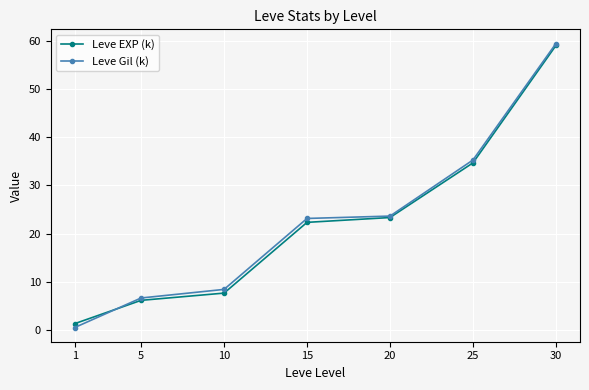

Is it true that Leve EXP (k) equals 59.0 at 30?

True